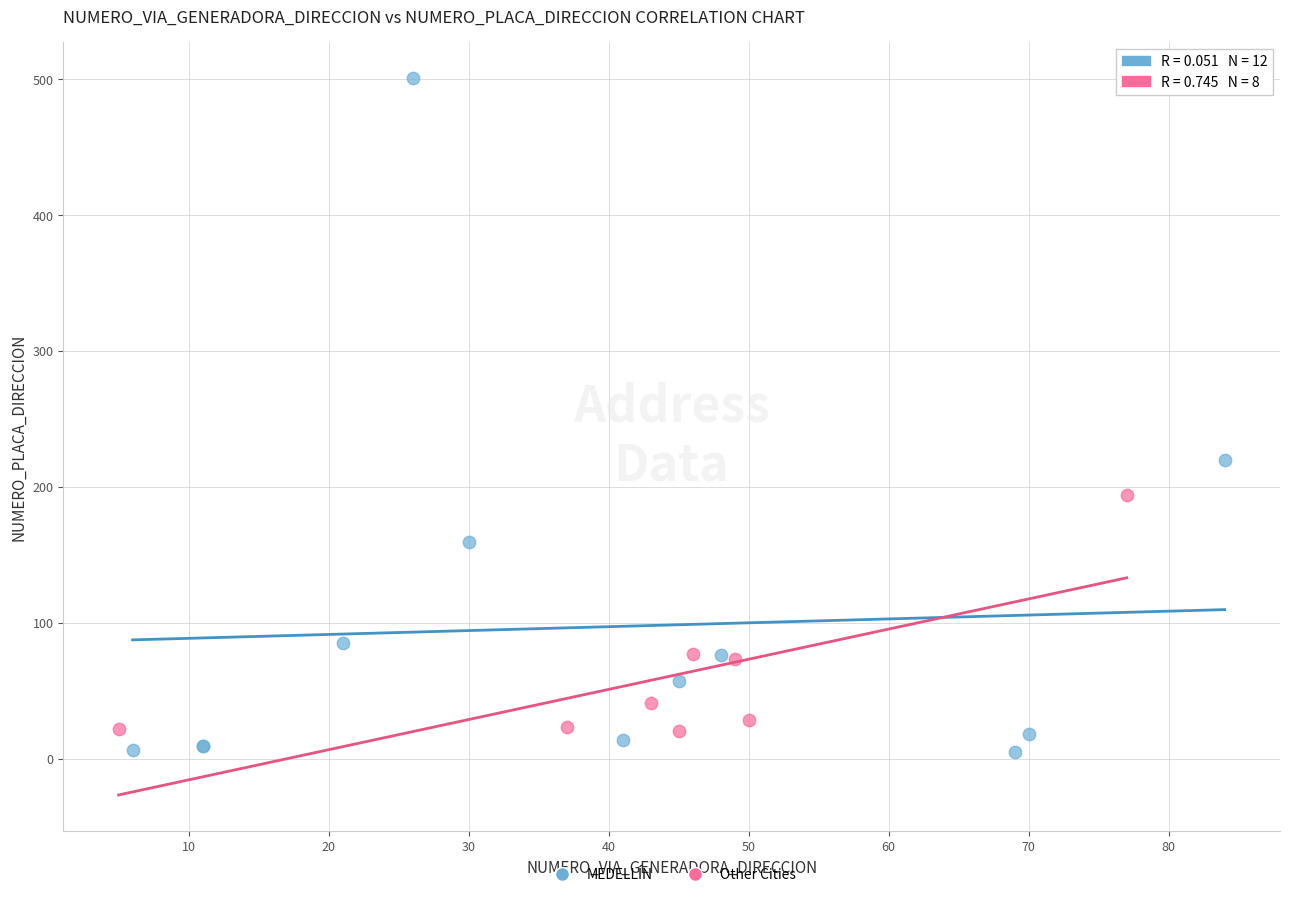

What are all the series names shown in the legend?

MEDELLÍN, Other Cities